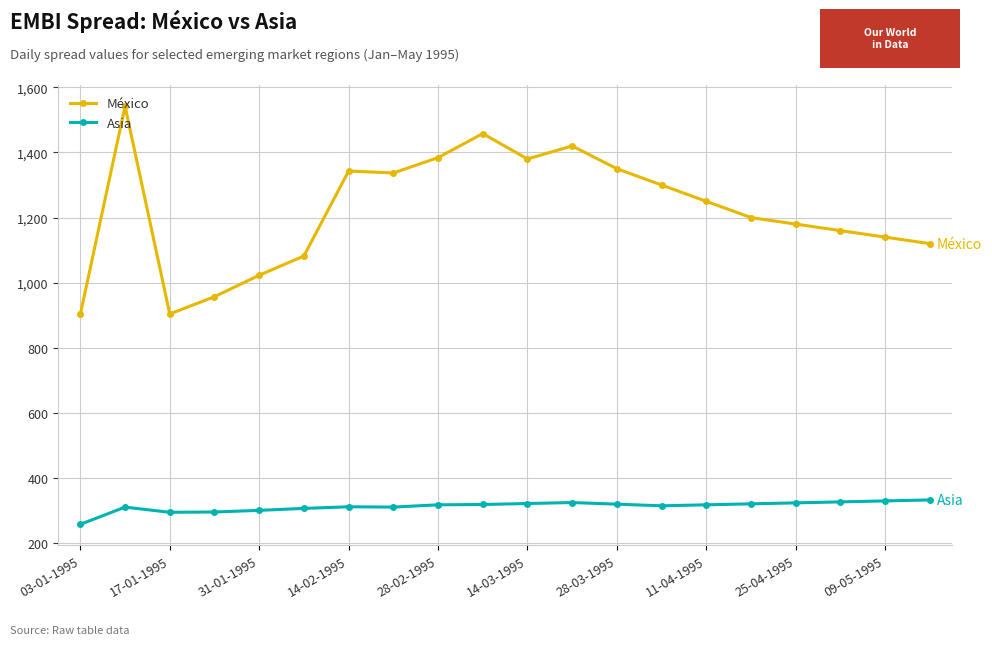

List the series in order of their peak value, lowest first.

Asia, México